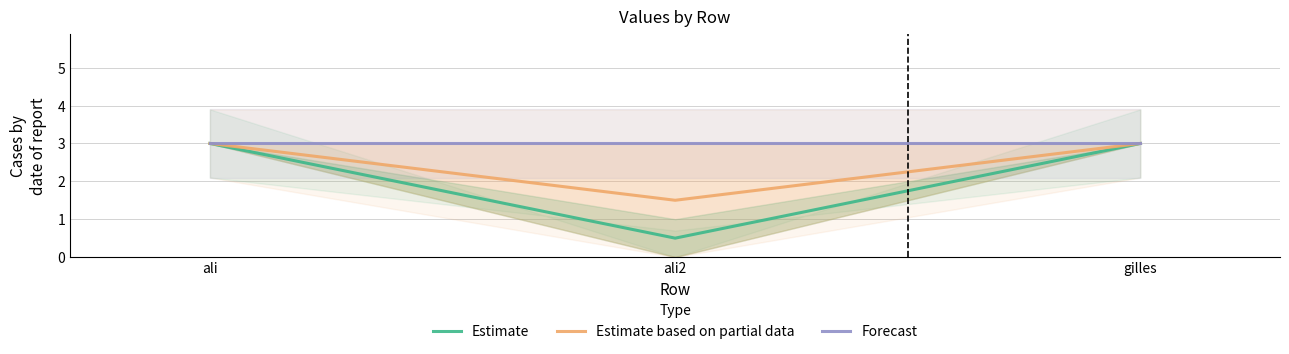

What is the label of the 1st point from the right?

gilles